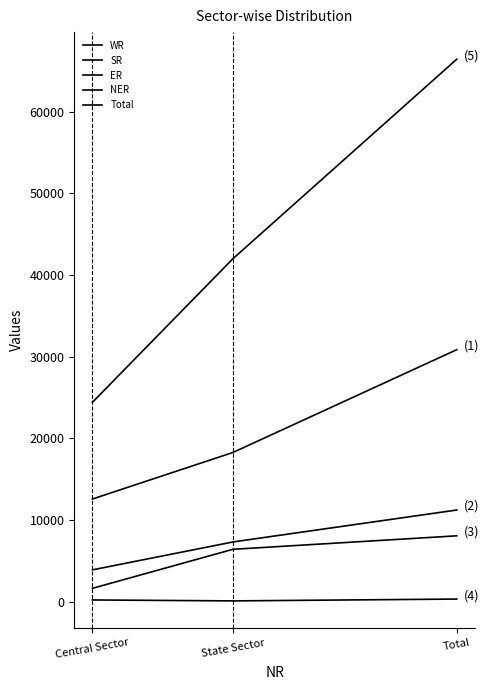

How many lines are shown in the chart?

5